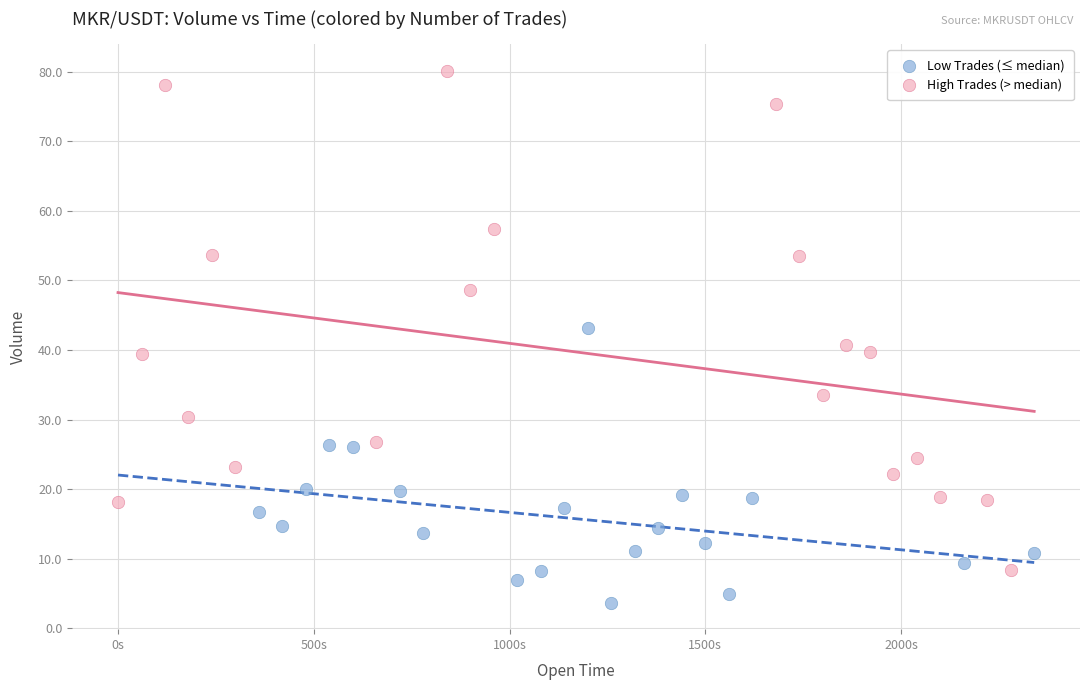

Which series contains the highest Y value?

High Trades (> median)